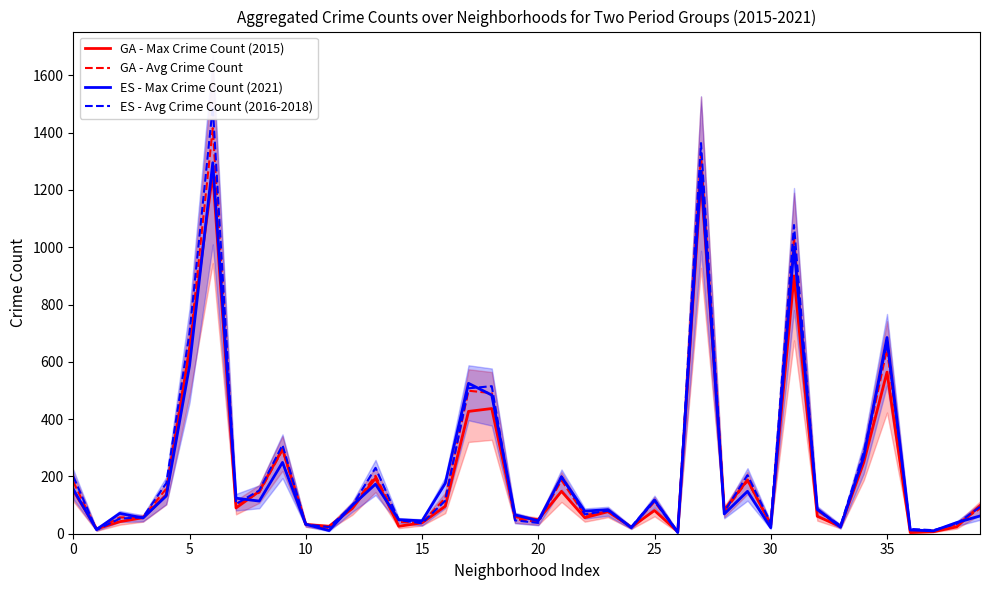

Reading right to left, what are all the values shown in this chart?

GA - Max Crime Count (2015): 98.0	24.0	7.0	4.0	564.0	249.0	25.0	61.0	900.0	31.0	188.0	83.0	1237.0	7.0	81.0	23.0	77.0	56.0	148.0	49.0	59.0	437.0	427.0	96.0	38.0	26.0	194.0	88.0	26.0	32.0	296.0	148.0	90.0	1259.0	644.0	136.0	56.0	42.0	17.0	151.0
GA - Avg Crime Count: 88.0	33.3	10.7	12.0	645.2	266.3	26.2	80.2	1034.8	32.7	184.7	77.5	1326.7	6.0	111.3	22.2	77.5	65.0	186.7	41.2	50.8	490.8	499.2	124.8	38.3	41.0	202.2	95.5	19.7	33.2	292.8	143.7	101.7	1415.7	648.5	157.2	57.2	56.7	13.2	182.0
ES - Max Crime Count (2021): 62.0	39.0	10.0	13.0	685.0	269.0	23.0	86.0	1001.0	21.0	148.0	69.0	1266.0	4.0	117.0	21.0	84.0	79.0	198.0	45.0	66.0	484.0	525.0	176.0	45.0	49.0	173.0	99.0	11.0	33.0	249.0	114.0	124.0	1295.0	586.0	132.0	55.0	71.0	15.0	155.0
ES - Avg Crime Count (2016-2018): 93.7	34.7	12.3	16.7	664.3	284.7	28.7	83.0	1077.7	37.3	204.3	76.7	1363.7	7.0	118.7	24.0	80.3	67.7	200.3	37.7	46.7	515.0	507.7	115.3	36.3	47.7	230.0	97.7	23.3	32.3	309.7	151.0	104.0	1490.7	701.3	176.7	57.7	52.7	13.3	200.0